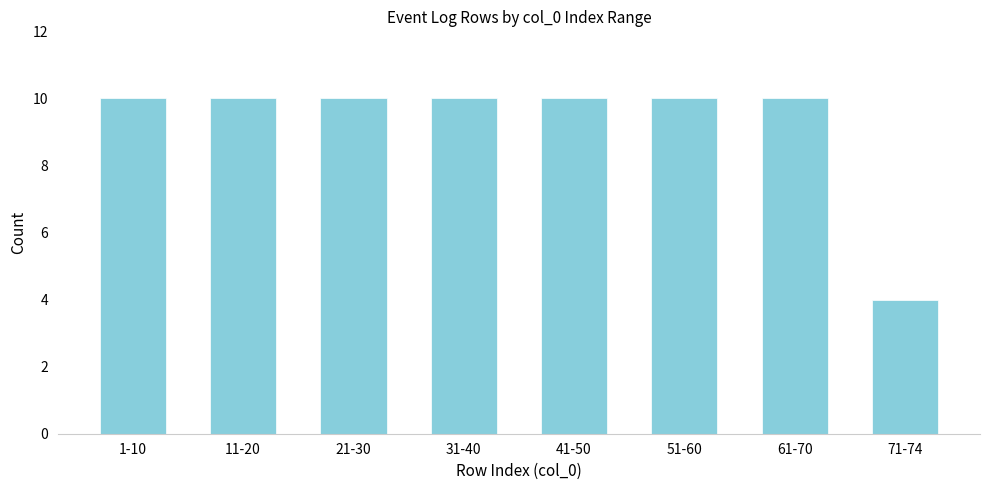

Reading left to right, list all the values displayed in this chart.

10	10	10	10	10	10	10	4